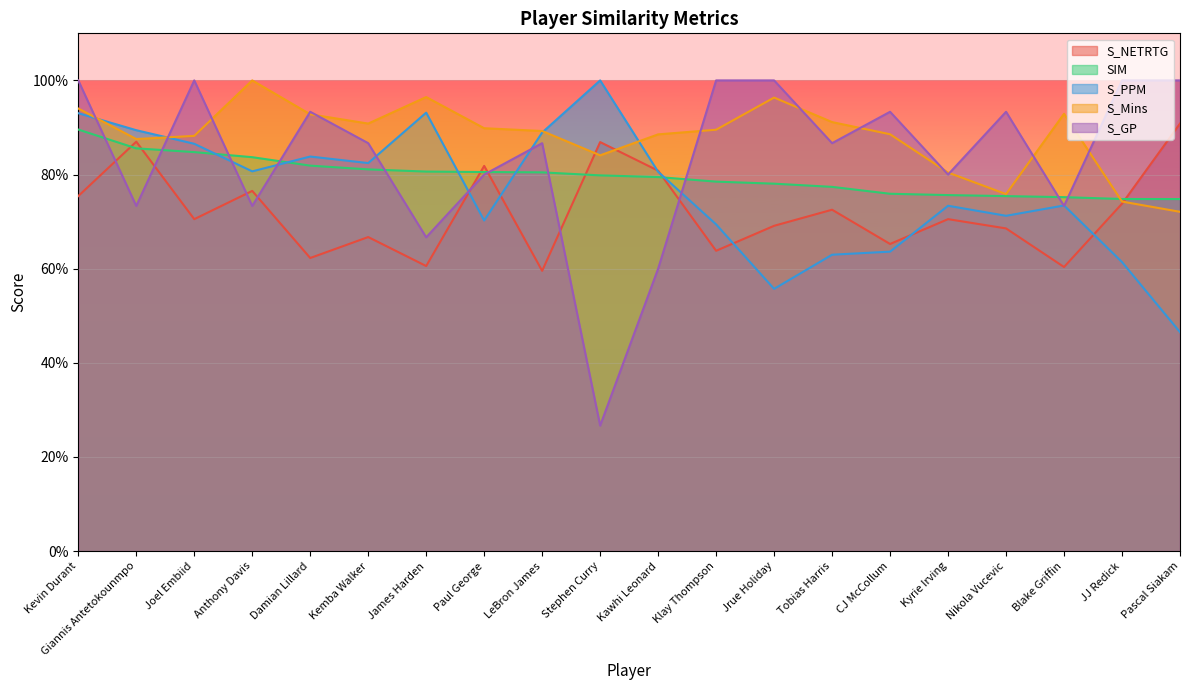

The S_NETRTG series shows 0.4 at Tobias Harris. True or false?

False